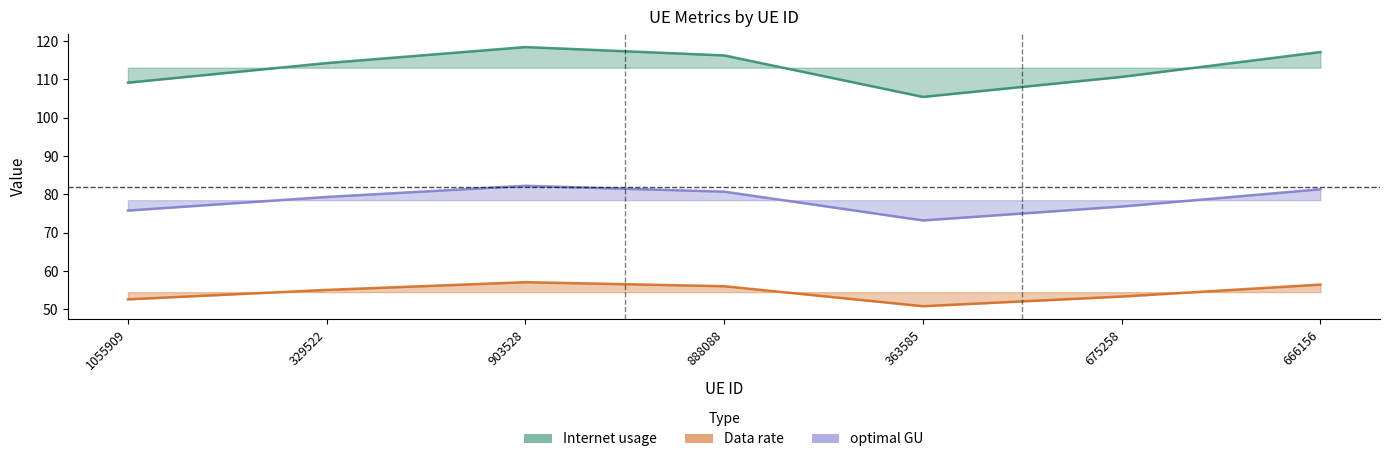

True or false: Data rate has more than 2 interior local peaks.

False